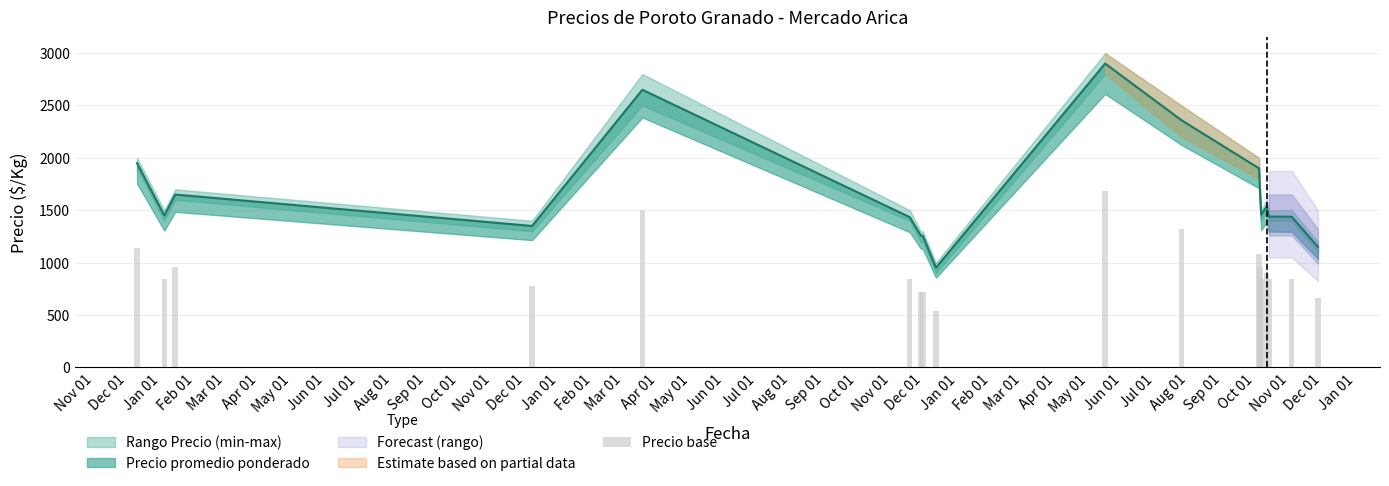

Count the number of categories in the chart.

18